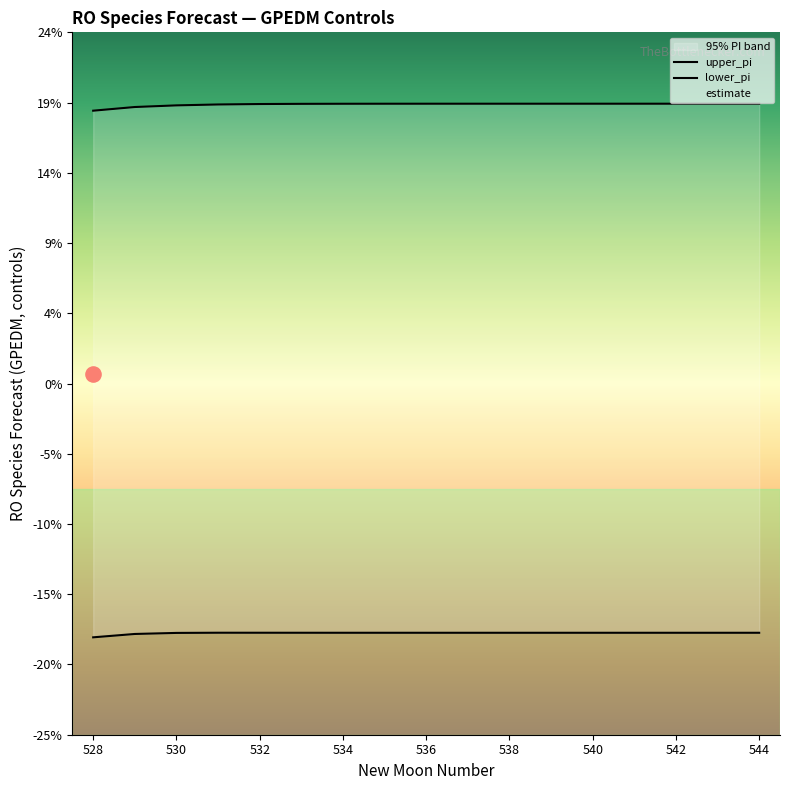

Is the value of lower_pi at 534 greater than the value of estimate at 535?

No